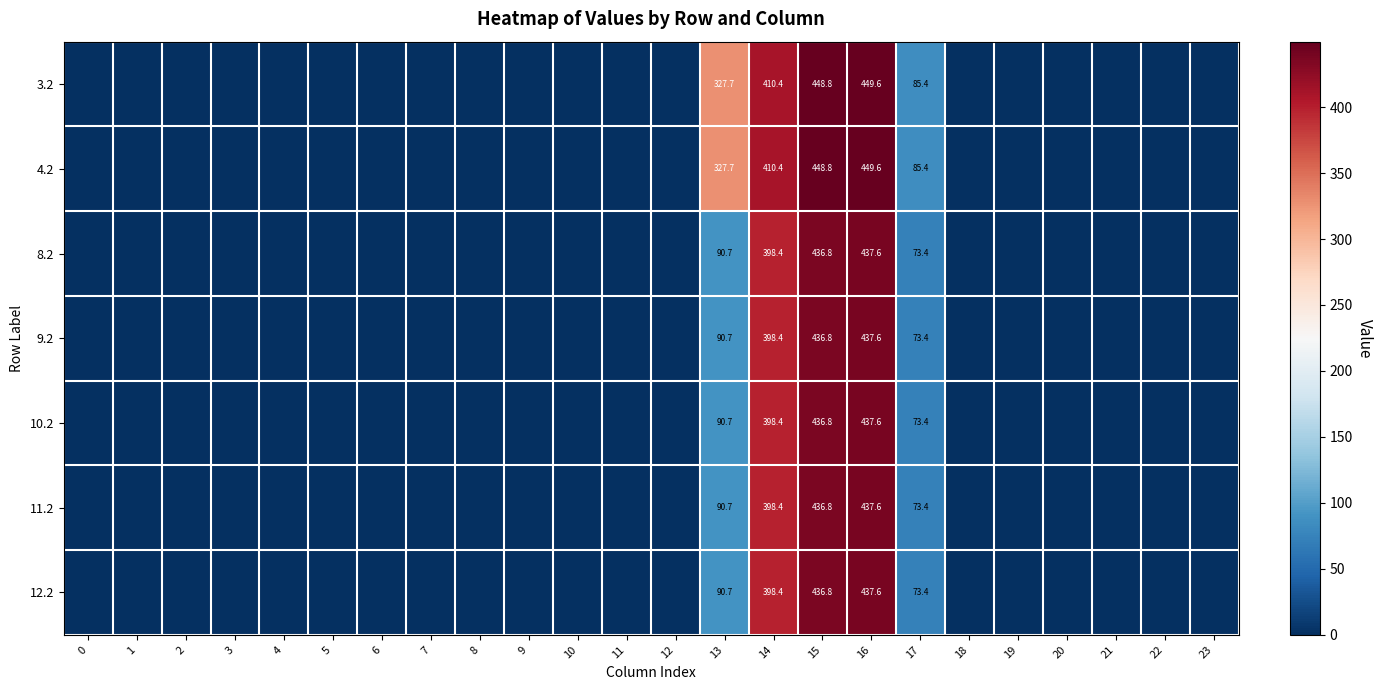

Is it true that 9.2 equals 436.8 at 15?

True